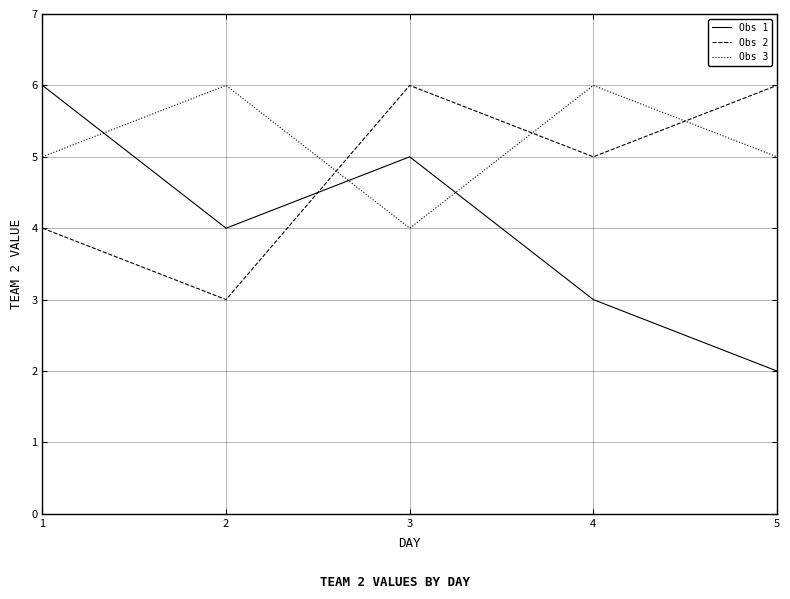

At which category does the chart reach its minimum across all series?

5